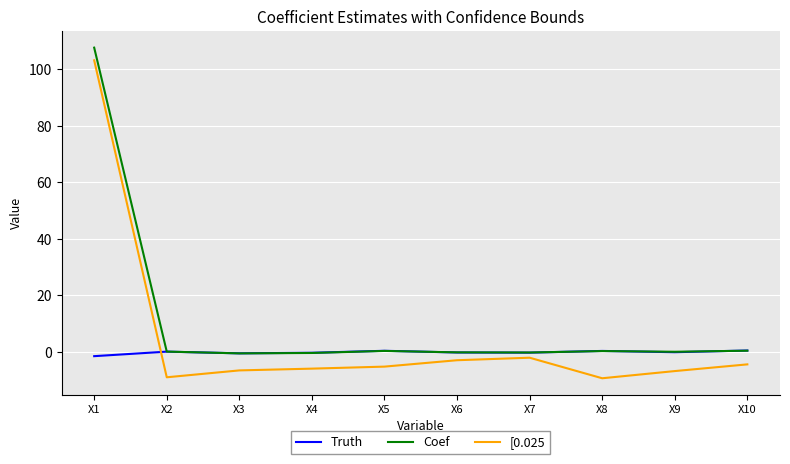

Which series has the largest range (max minus min)?

[0.025